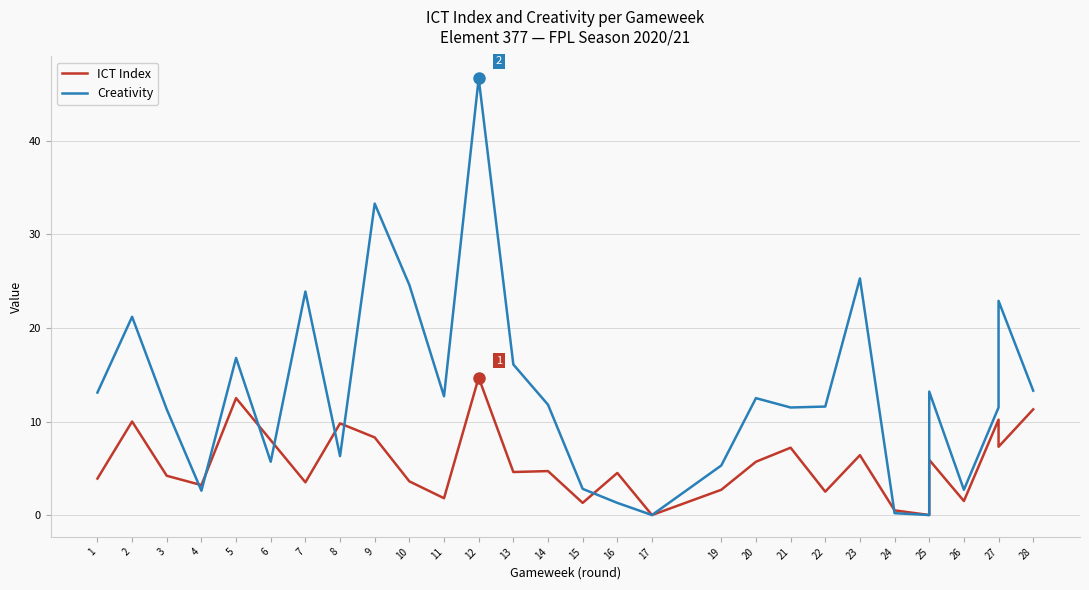

Reading left to right, what are all the values shown in this chart?

ICT Index: 3.9	10.0	4.2	3.2	12.5	8.0	3.5	9.8	8.3	3.6	1.8	14.7	4.6	4.7	1.3	4.5	0.0	2.7	5.7	7.2	2.5	6.4	0.5	0.0	5.9	1.5	10.2	7.3	11.3
Creativity: 13.1	21.2	11.3	2.6	16.8	5.7	23.9	6.3	33.3	24.6	12.7	46.7	16.1	11.8	2.8	1.3	0.0	5.3	12.5	11.5	11.6	25.3	0.2	0.0	13.2	2.7	11.5	22.9	13.3